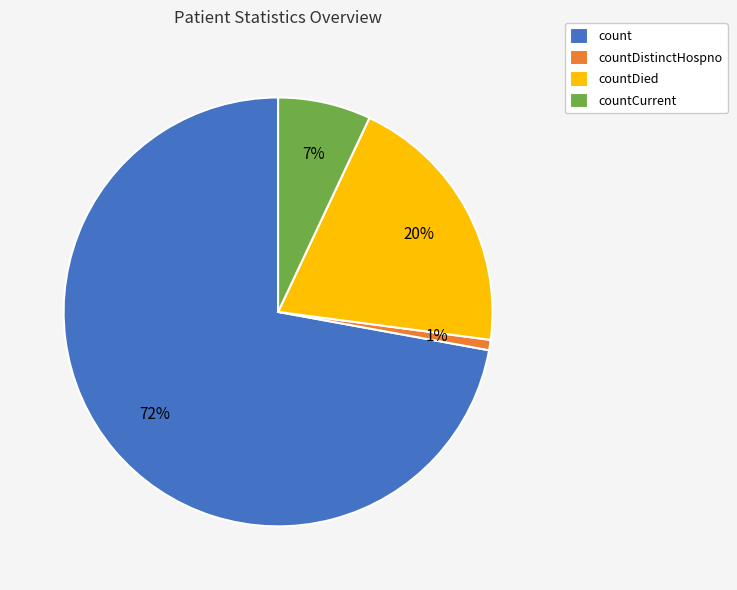

Count the number of slices in the pie.

4